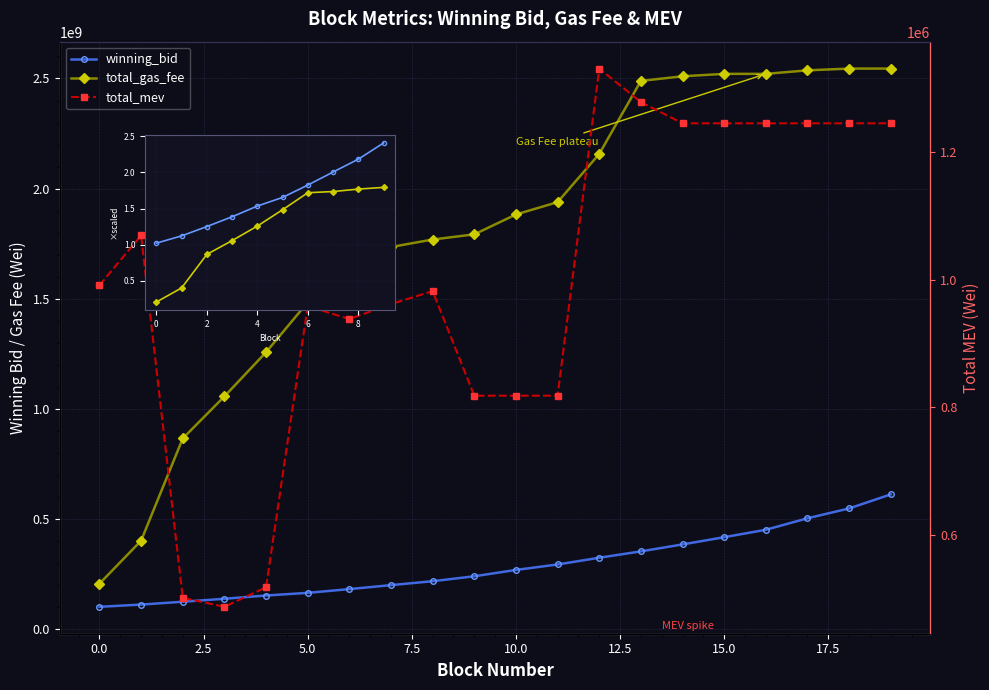

At which label does total_gas_fee first exceed 1882800012?

11